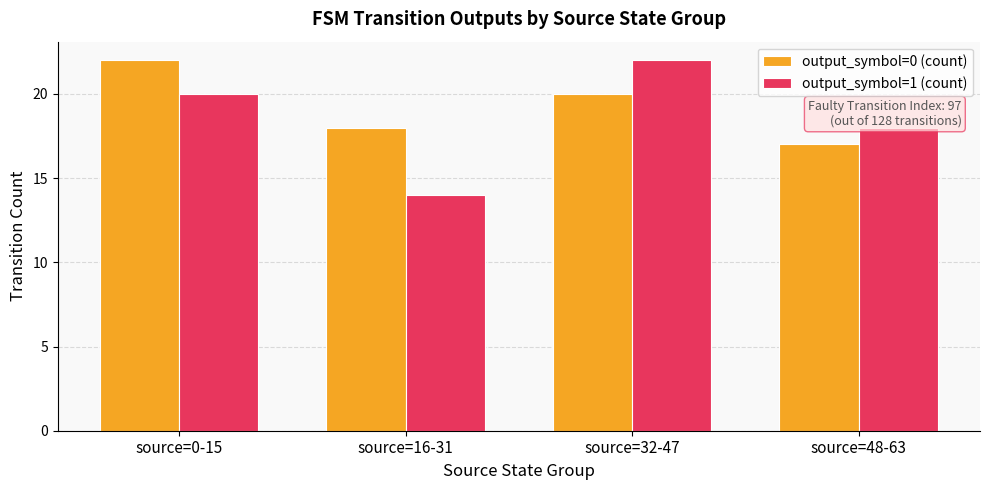

Rank the series by their average value, from lowest to highest.

output_symbol=1 (count), output_symbol=0 (count)